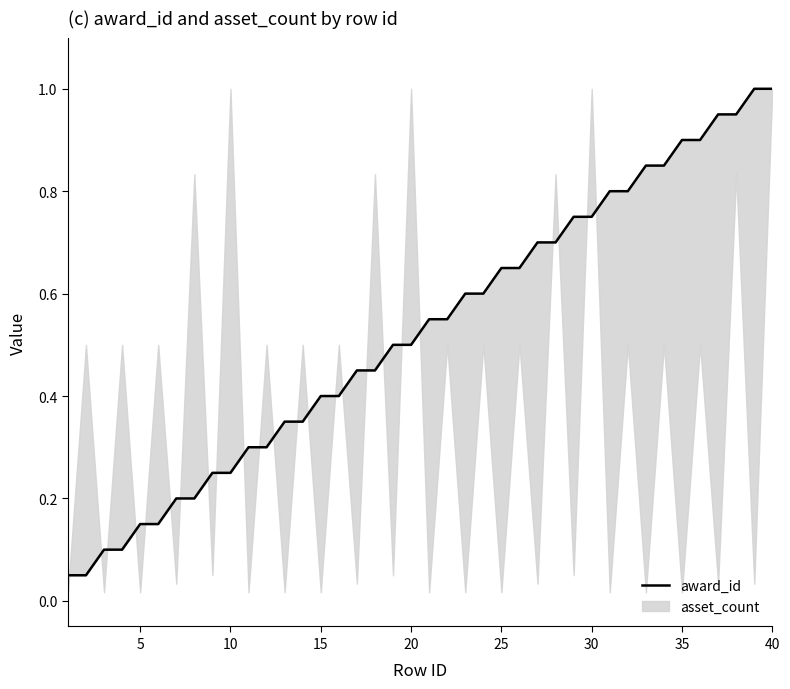

Is it true that the value at 26 is 0.2?

False